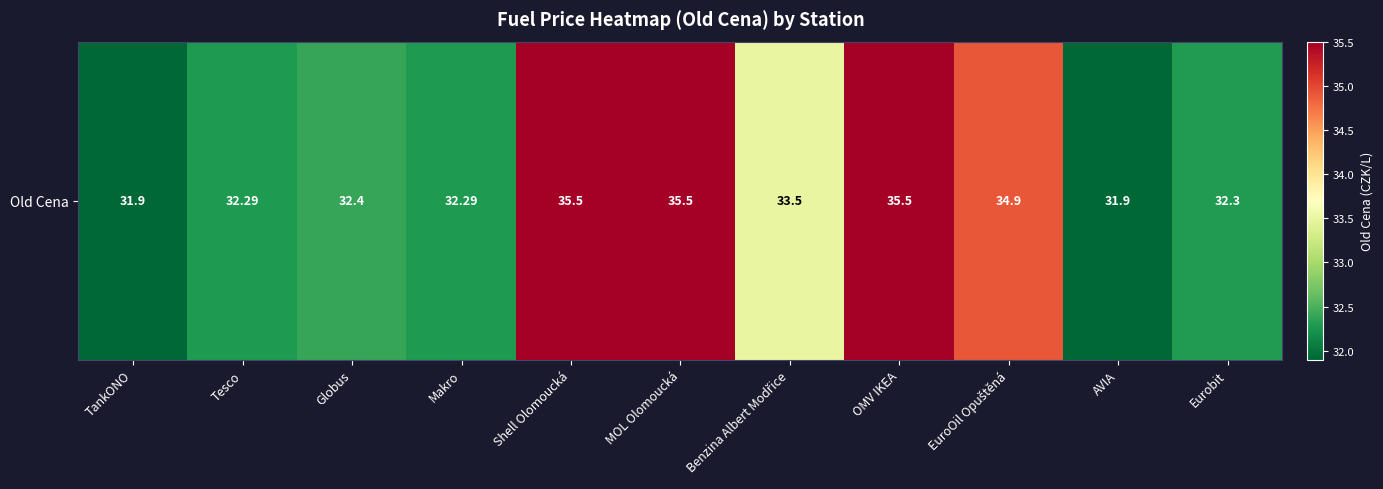

What is the sum of all values?

368.0